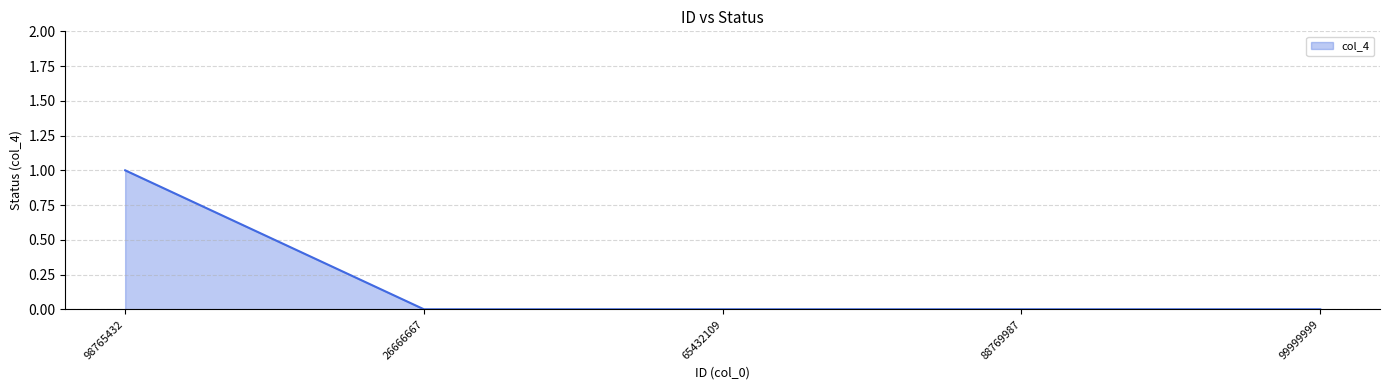

Reading left to right, transcribe all the data shown in this chart.

1	0	0	0	0